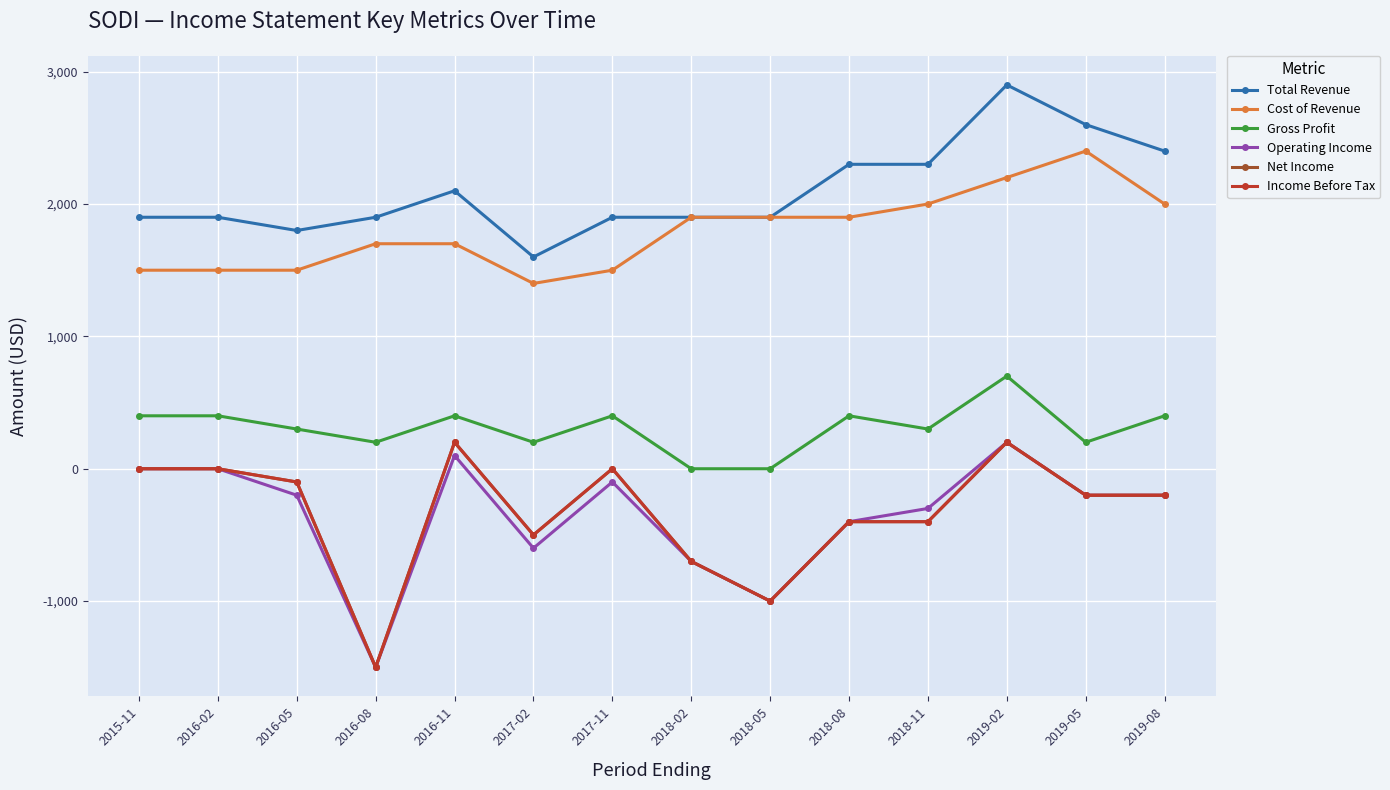

What is the label of the 3rd point from the left?

2016-05